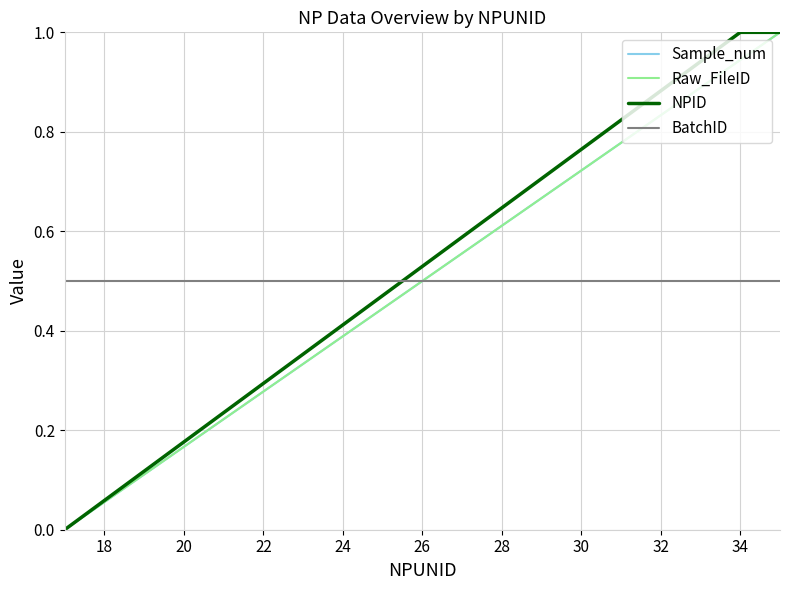

Is this an area chart (filled region under the line)?

No